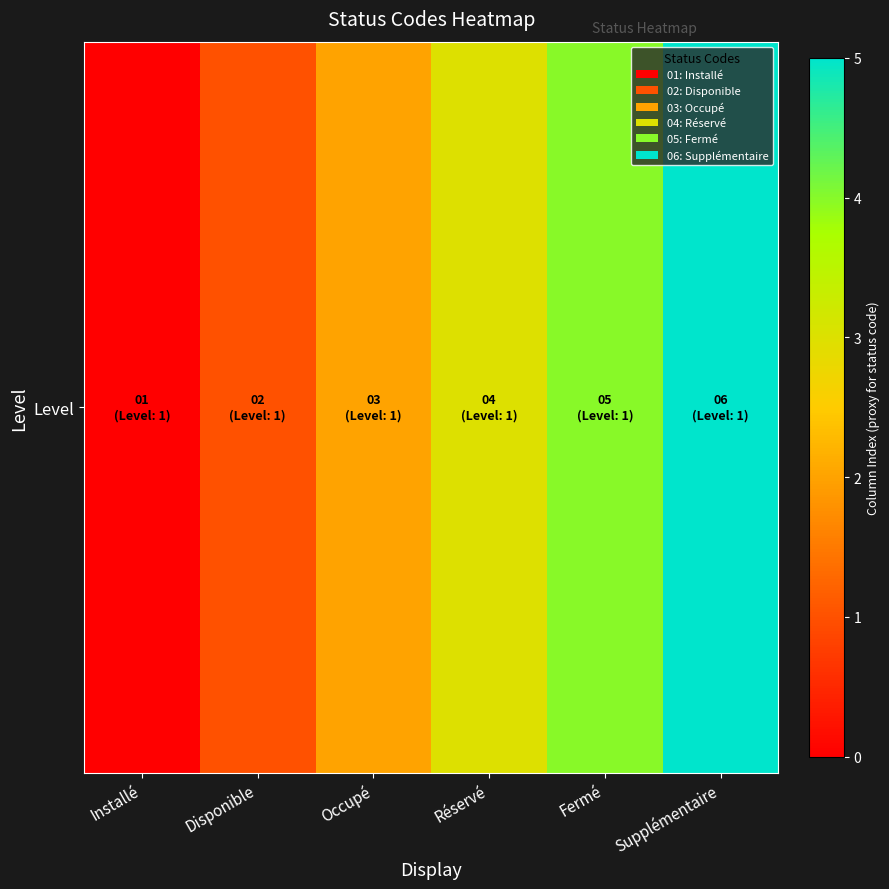

Reading left to right, transcribe all the data shown in this chart.

Installé=0	Disponible=1	Occupé=2	Réservé=3	Fermé=4	Supplémentaire=5